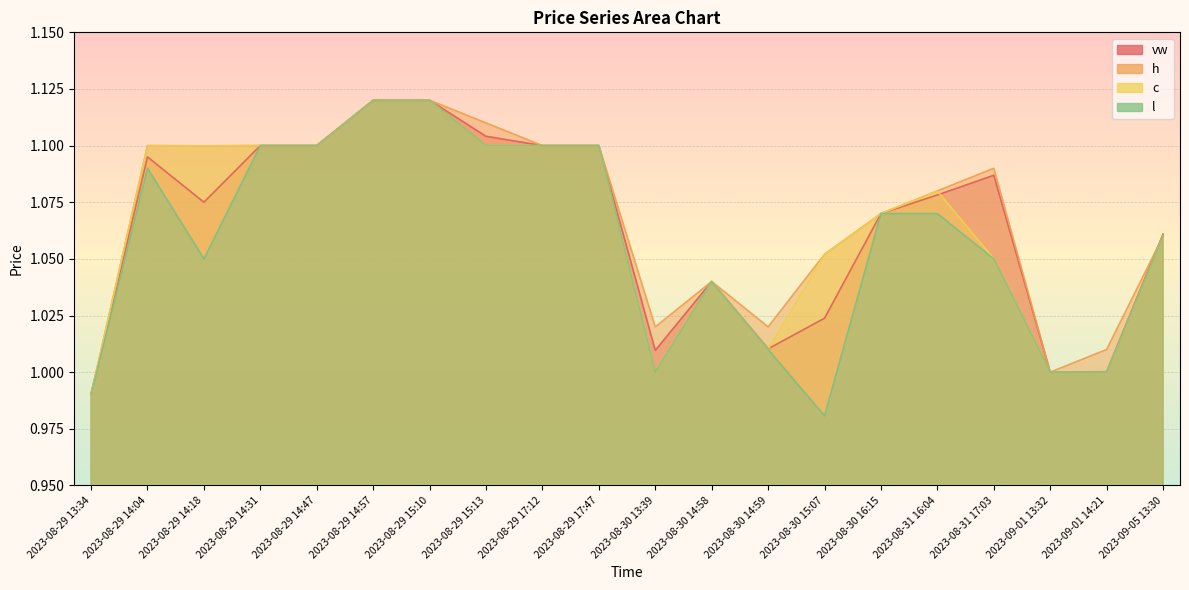

Reading left to right, what are all the values shown in this chart?

vw: 1.0	1.1	1.1	1.1	1.1	1.1	1.1	1.1	1.1	1.1	1.0	1.0	1.0	1.0	1.1	1.1	1.1	1.0	1.0	1.1
h: 1.0	1.1	1.1	1.1	1.1	1.1	1.1	1.1	1.1	1.1	1.0	1.0	1.0	1.1	1.1	1.1	1.1	1.0	1.0	1.1
c: 1.0	1.1	1.1	1.1	1.1	1.1	1.1	1.1	1.1	1.1	1.0	1.0	1.0	1.1	1.1	1.1	1.1	1.0	1.0	1.1
l: 1.0	1.1	1.1	1.1	1.1	1.1	1.1	1.1	1.1	1.1	1.0	1.0	1.0	1.0	1.1	1.1	1.1	1.0	1.0	1.1